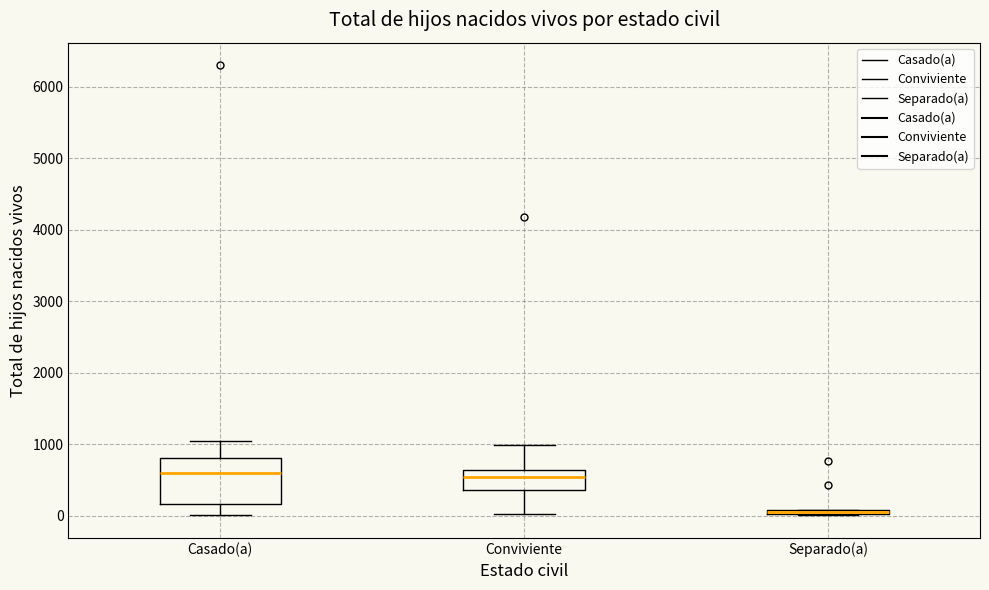

Where is the upper edge of the box for Separado(a) on the y-axis? The values are not printed on the chart, so give them approximately, as read against the axis.

100